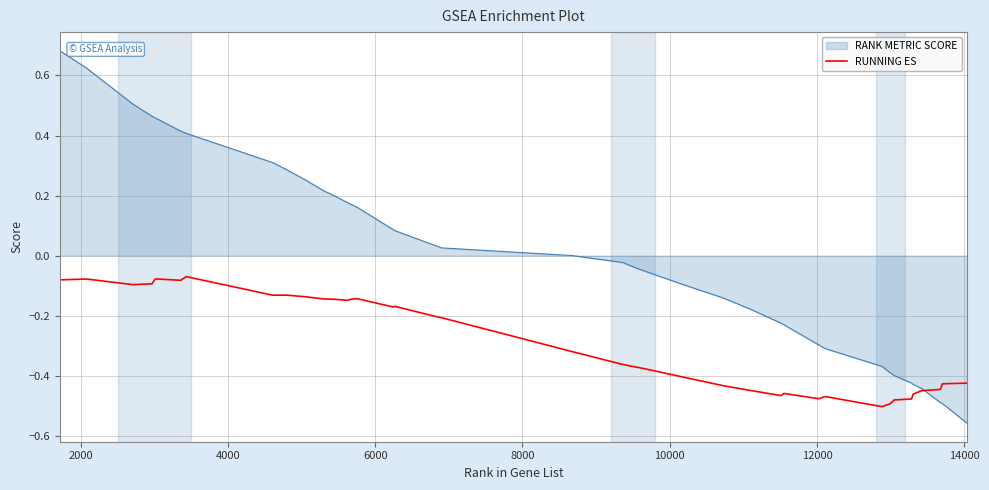

Rank the series by their average value, from highest to lowest.

RANK METRIC SCORE, RUNNING ES